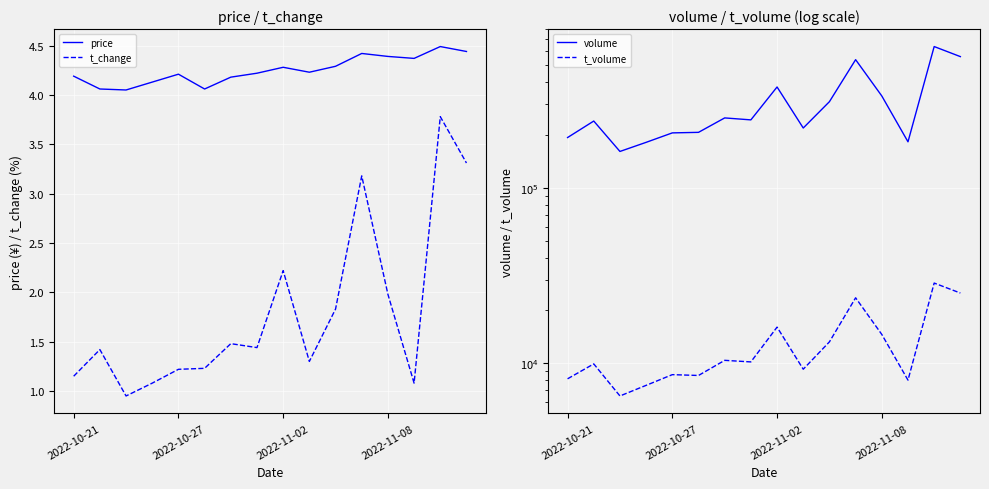

True or false: t_change has a value of 1.9 at 7.

False